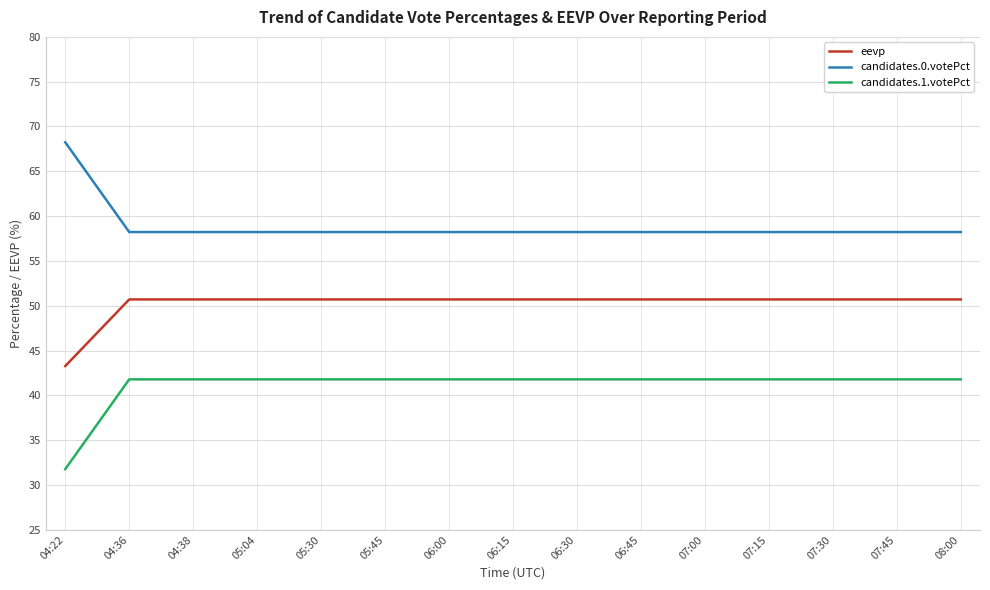

Reading right to left, list all the values displayed in this chart.

eevp: 50.7	50.7	50.7	50.7	50.7	50.7	50.7	50.7	50.7	50.7	50.7	50.7	50.7	50.7	43.3
candidates.0.votePct: 58.2	58.2	58.2	58.2	58.2	58.2	58.2	58.2	58.2	58.2	58.2	58.2	58.2	58.2	68.2
candidates.1.votePct: 41.8	41.8	41.8	41.8	41.8	41.8	41.8	41.8	41.8	41.8	41.8	41.8	41.8	41.8	31.8